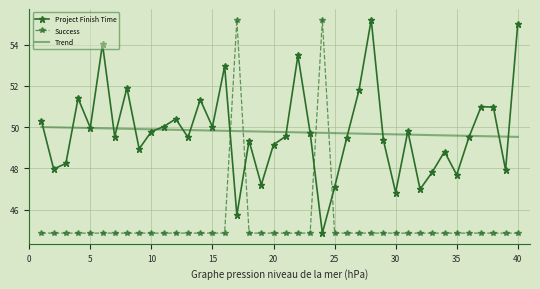

What is the maximum value for Project Finish Time?

55.2